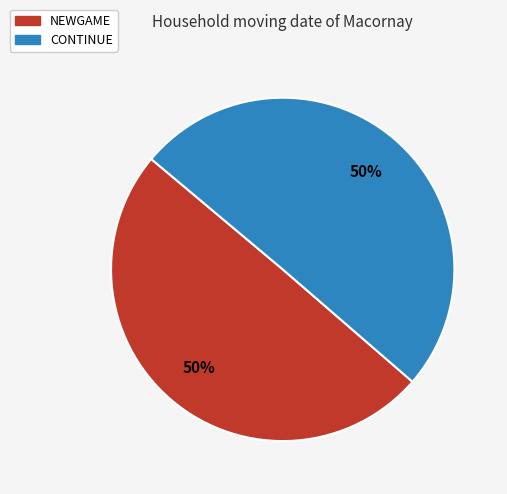

To the nearest percent, what is the combined percentage of NEWGAME and CONTINUE?

100%